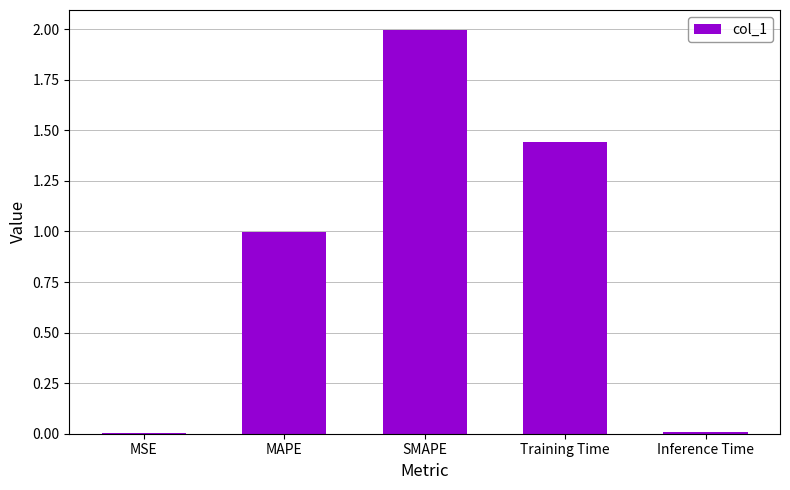

Read the value at SMAPE.

2.0